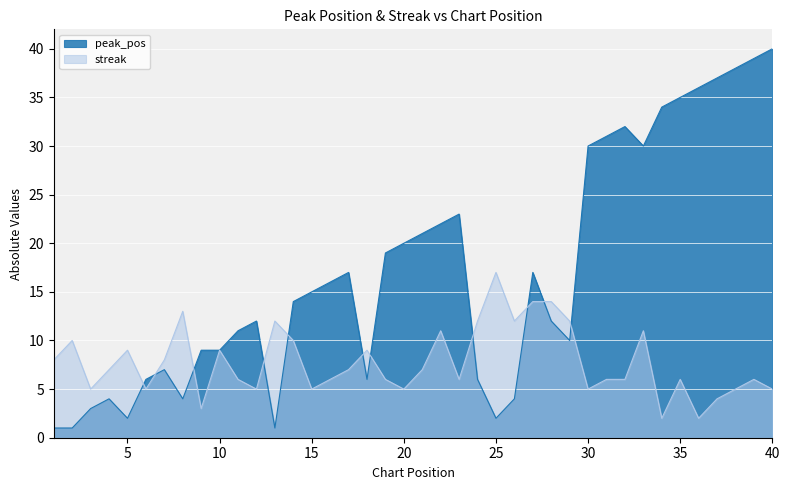

Which series ends up on top after the final intersection of streak and peak_pos?

peak_pos